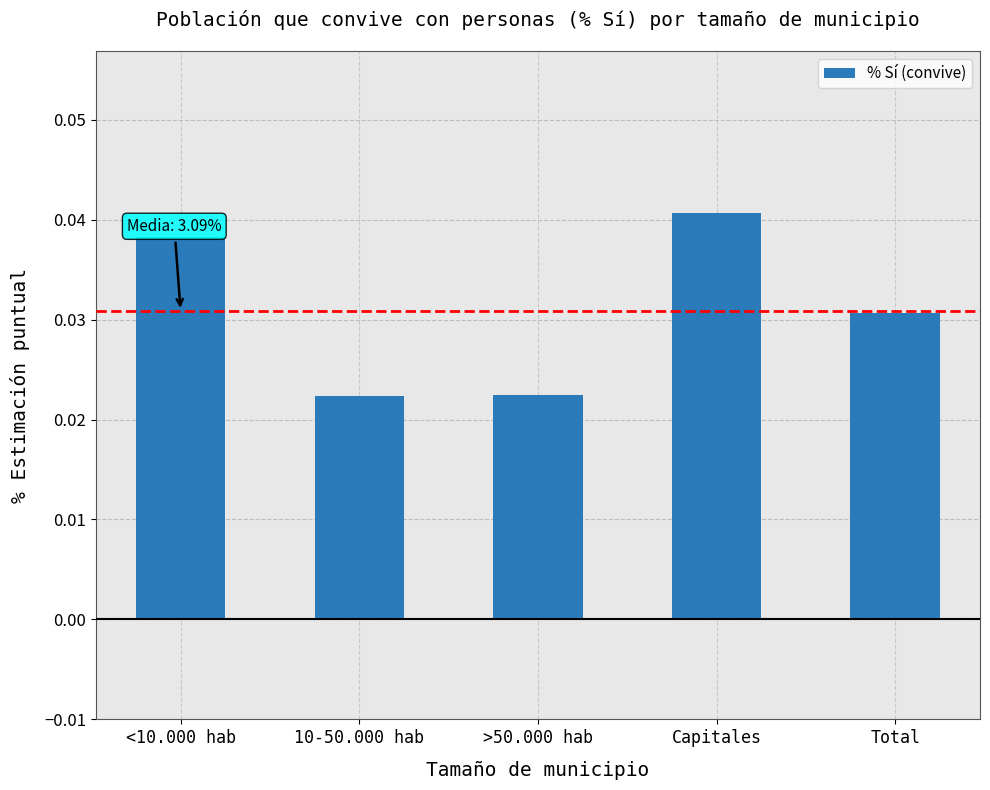

Which has a higher value, Capitales or >50.000 hab?

Capitales